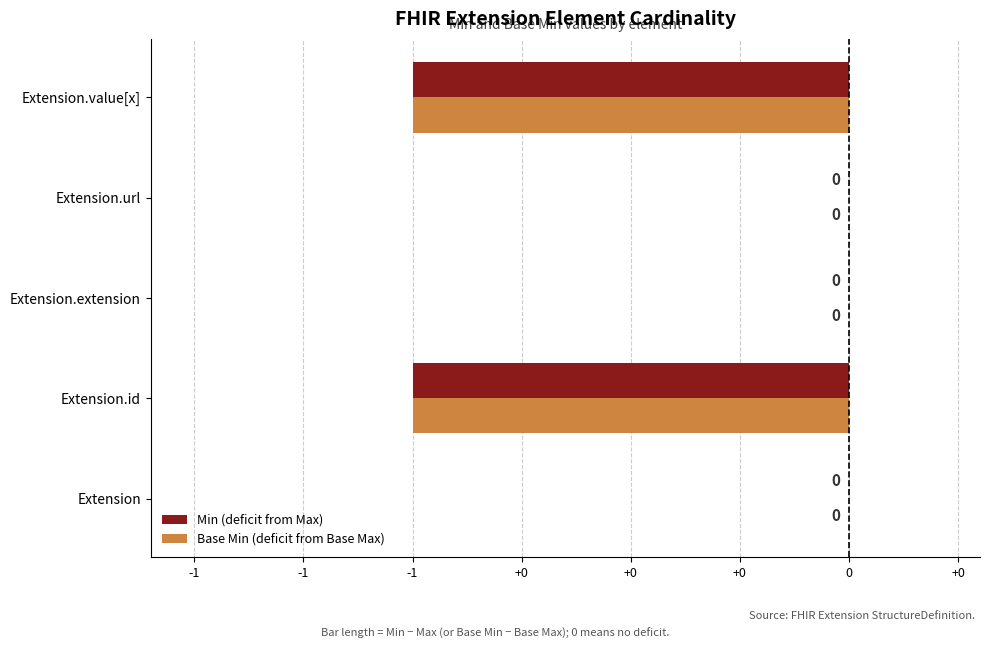

Which series has the largest range (max minus min)?

Min (deficit from Max)